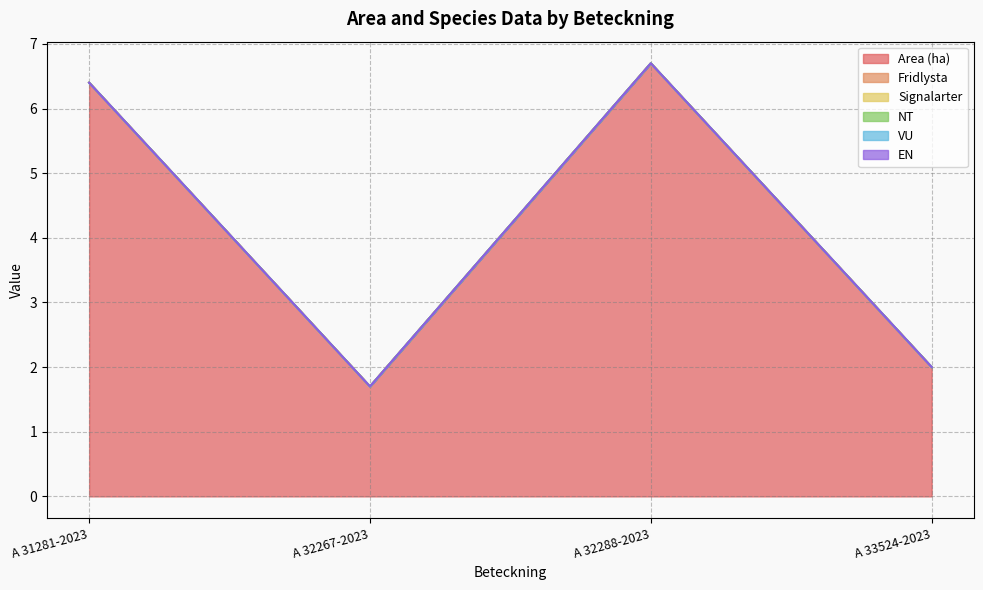

At which label is Area (ha) closest to 4?

A 33524-2023